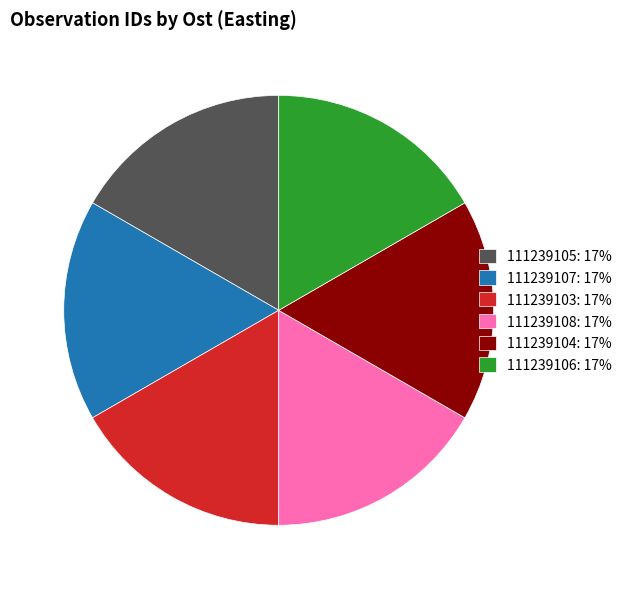

True or false: 111239105: 17% accounts for 17% of the total.

True